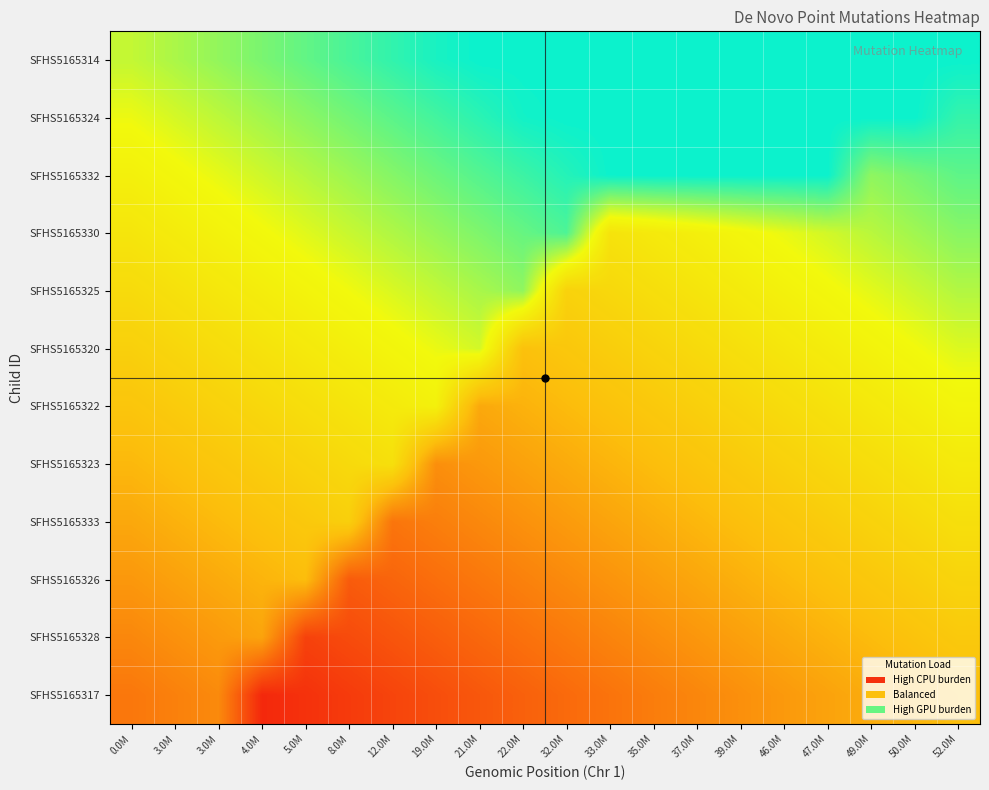

Rank the series by their maximum value, from highest to lowest.

SFHS5165314, SFHS5165324, SFHS5165332, SFHS5165330, SFHS5165325, SFHS5165320, SFHS5165322, SFHS5165323, SFHS5165333, SFHS5165326, SFHS5165328, SFHS5165317